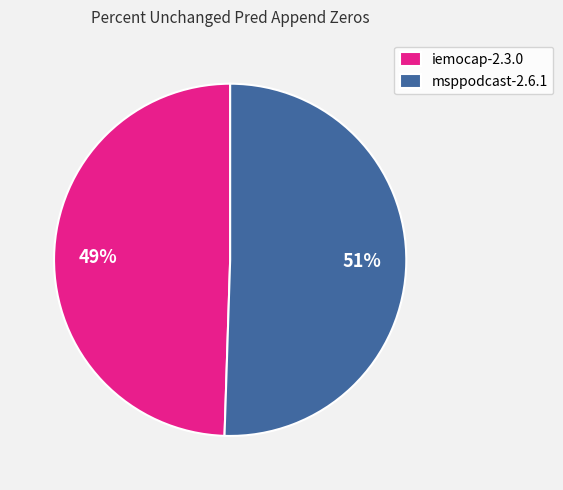

Is it true that iemocap-2.3.0 is 49% of the pie?

True